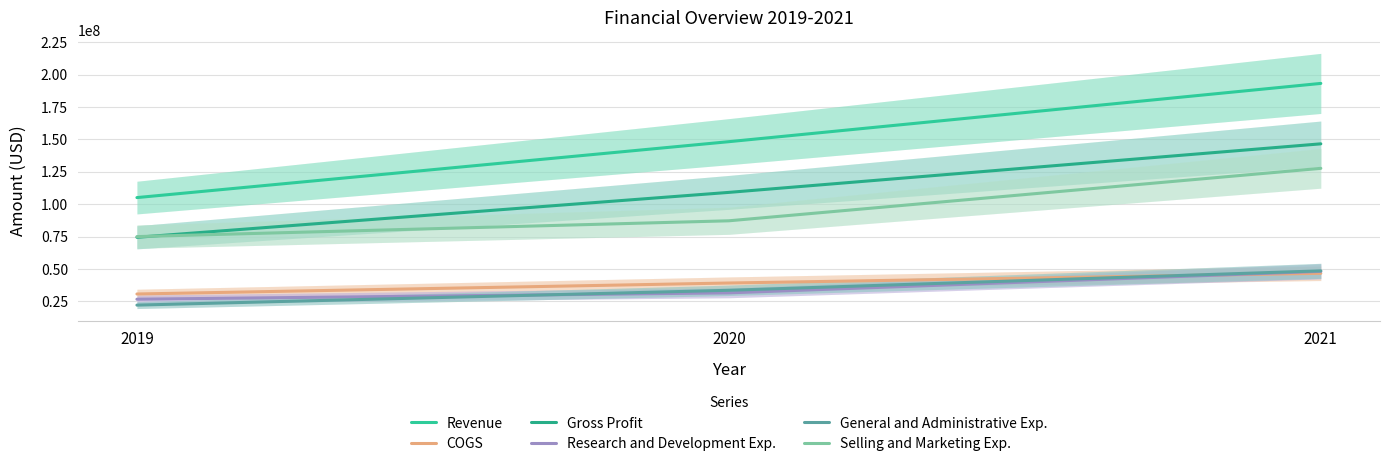

How many values in the Research and Development Exp. series are below 31560000?

1